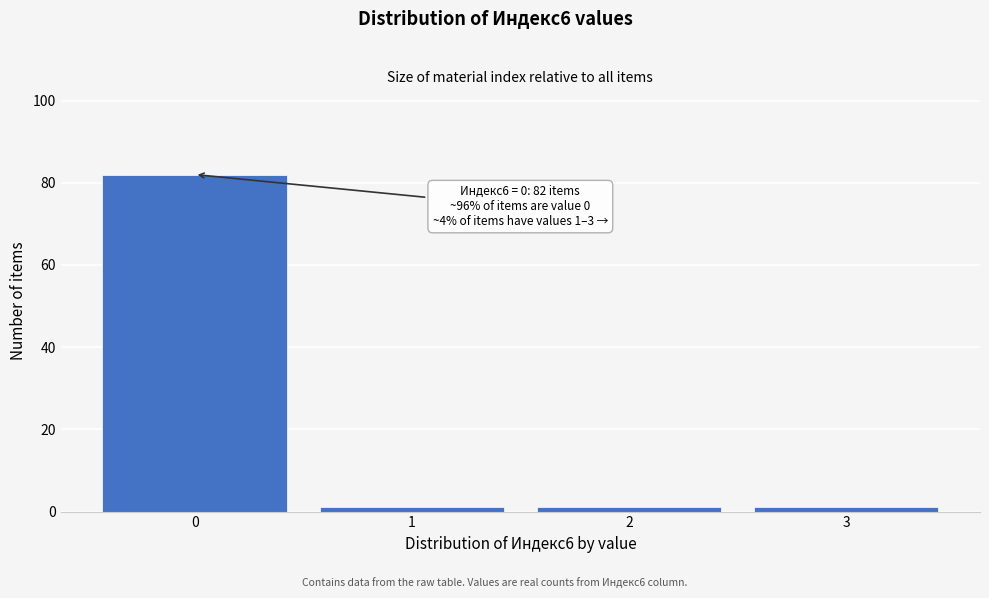

Reading left to right, list all the values displayed in this chart.

0=82	1=1	2=1	3=1